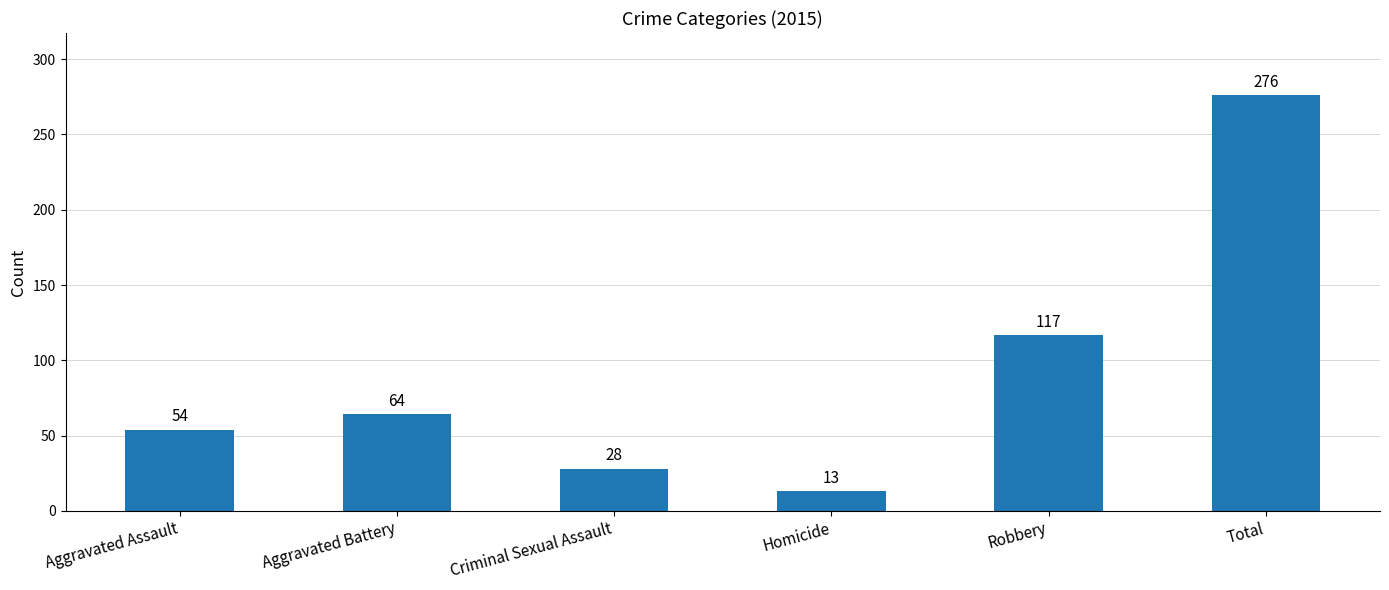

What is the label of the 1st bar from the right?

Total